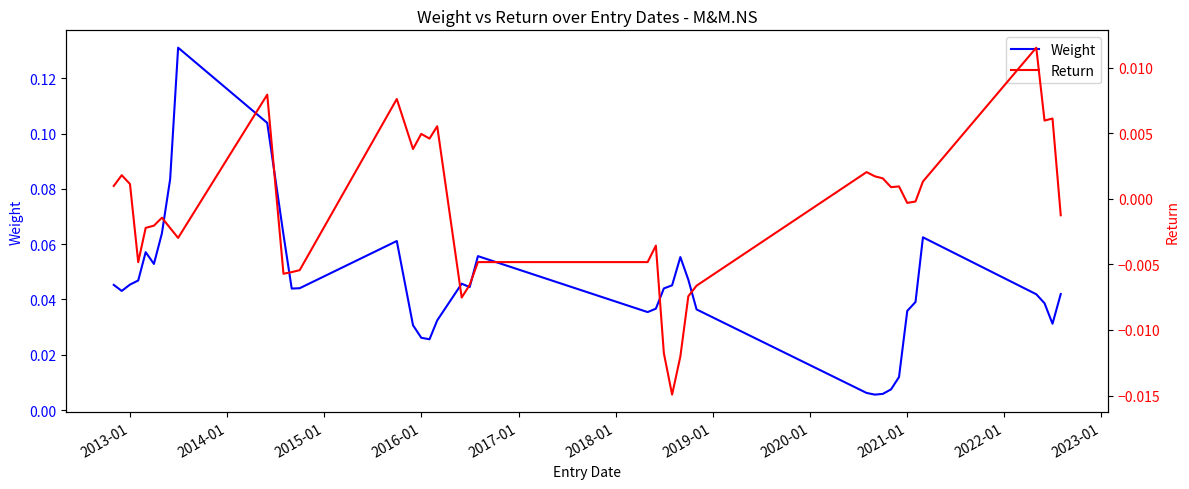

Reading left to right, transcribe all the data shown in this chart.

Weight: 0.0	0.0	0.0	0.0	0.1	0.1	0.1	0.1	0.1	0.1	0.1	0.0	0.0	0.1	0.0	0.0	0.0	0.0	0.0	0.0	0.1	0.0	0.0	0.0	0.0	0.1	0.0	0.0	0.0	0.0	0.0	0.0	0.0	0.0	0.0	0.1	0.0	0.0	0.0	0.0
Return: 0.0	0.0	0.0	-0.0	-0.0	-0.0	-0.0	-0.0	-0.0	0.0	-0.0	-0.0	-0.0	0.0	0.0	0.0	0.0	0.0	-0.0	-0.0	-0.0	-0.0	-0.0	-0.0	-0.0	-0.0	-0.0	-0.0	0.0	0.0	0.0	0.0	0.0	-0.0	-0.0	0.0	0.0	0.0	0.0	-0.0